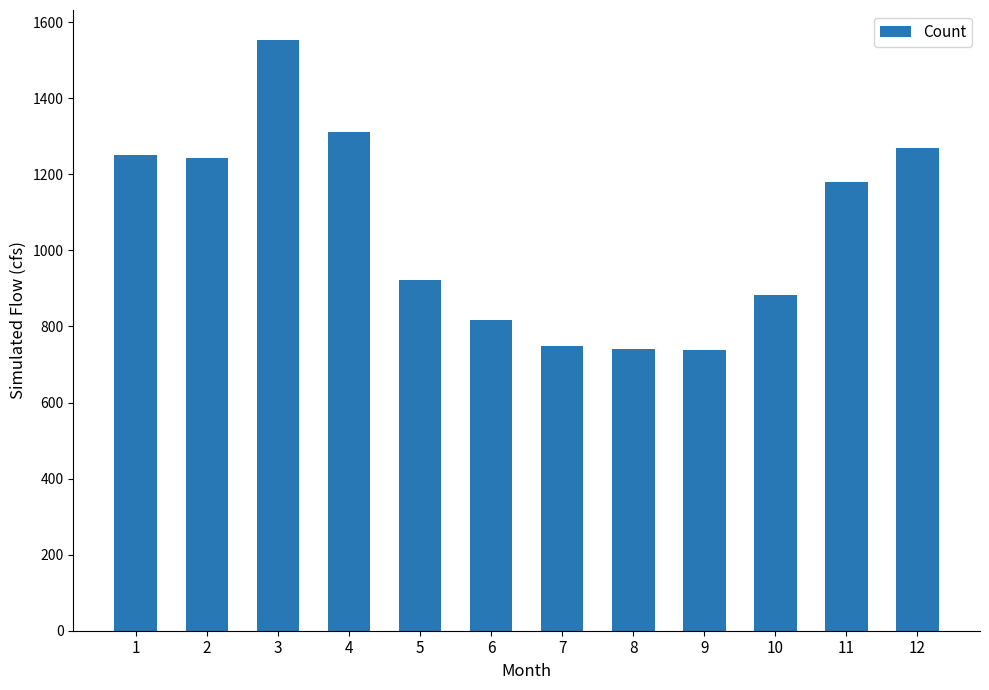

The chart shows a value of 786.4 at 4. True or false?

False